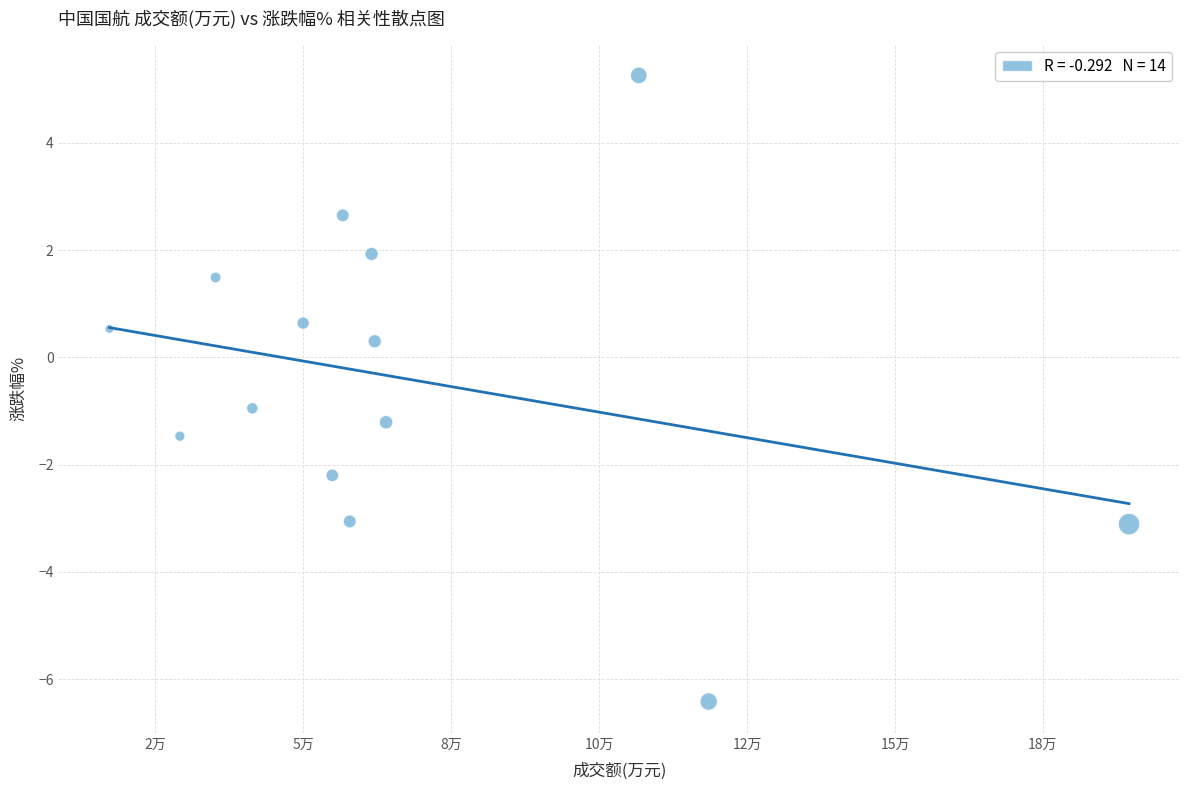

What is the range of X values (max minus min)?

172246.0